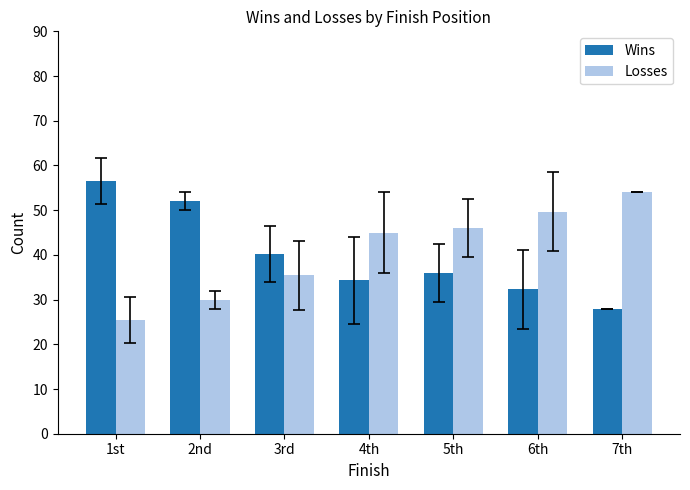

Reading left to right, transcribe all the data shown in this chart.

Wins: 1st=56.5	2nd=52.0	3rd=40.2	4th=34.3	5th=36.0	6th=32.3	7th=28.0
Losses: 1st=25.5	2nd=30.0	3rd=35.4	4th=45.0	5th=46.0	6th=49.7	7th=54.0